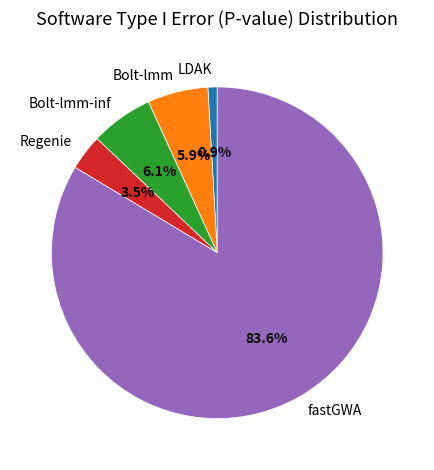

True or false: LDAK accounts for 15% of the total.

False